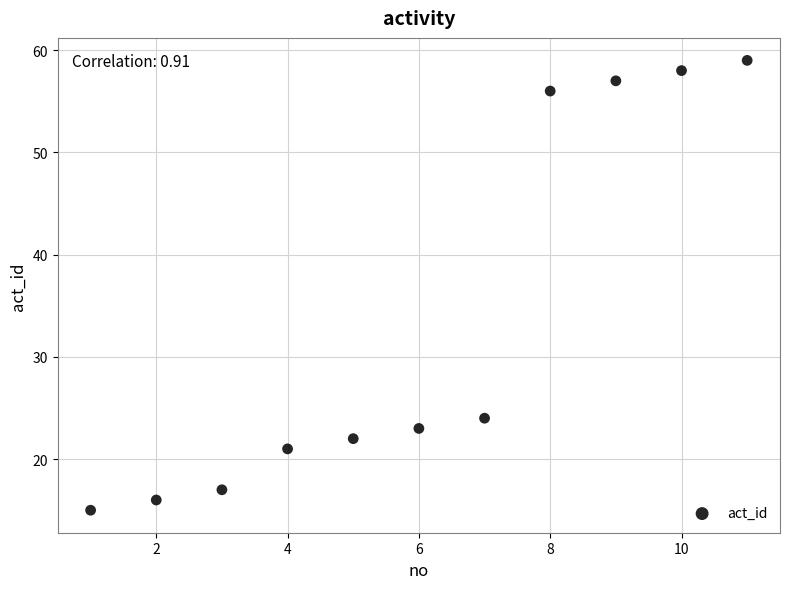

What Y value in the scatter plot is closest to 37?

24